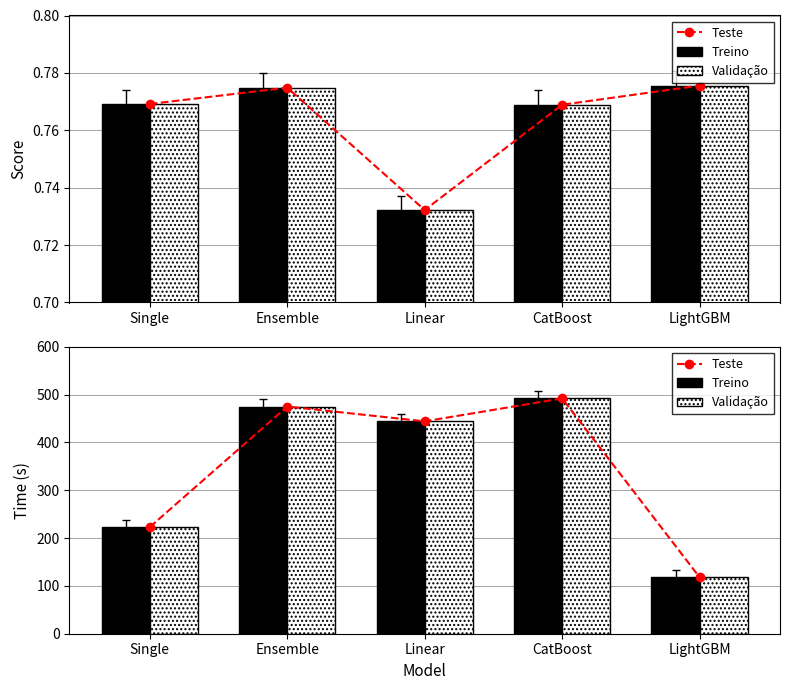

The value of Validação at Single is 63. True or false?

False